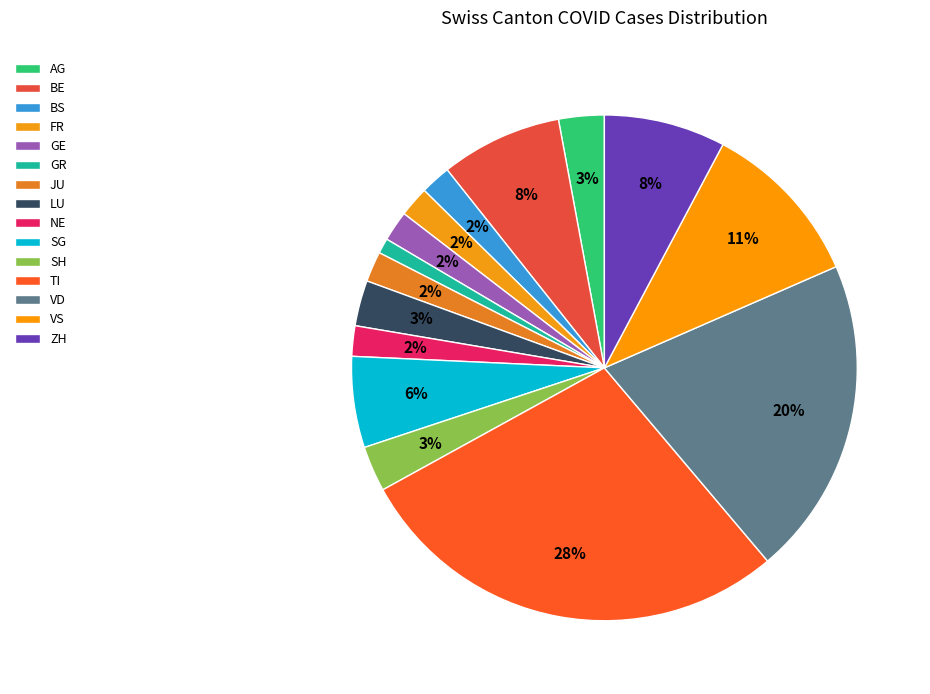

What is the change in value from GR to TI?

+28